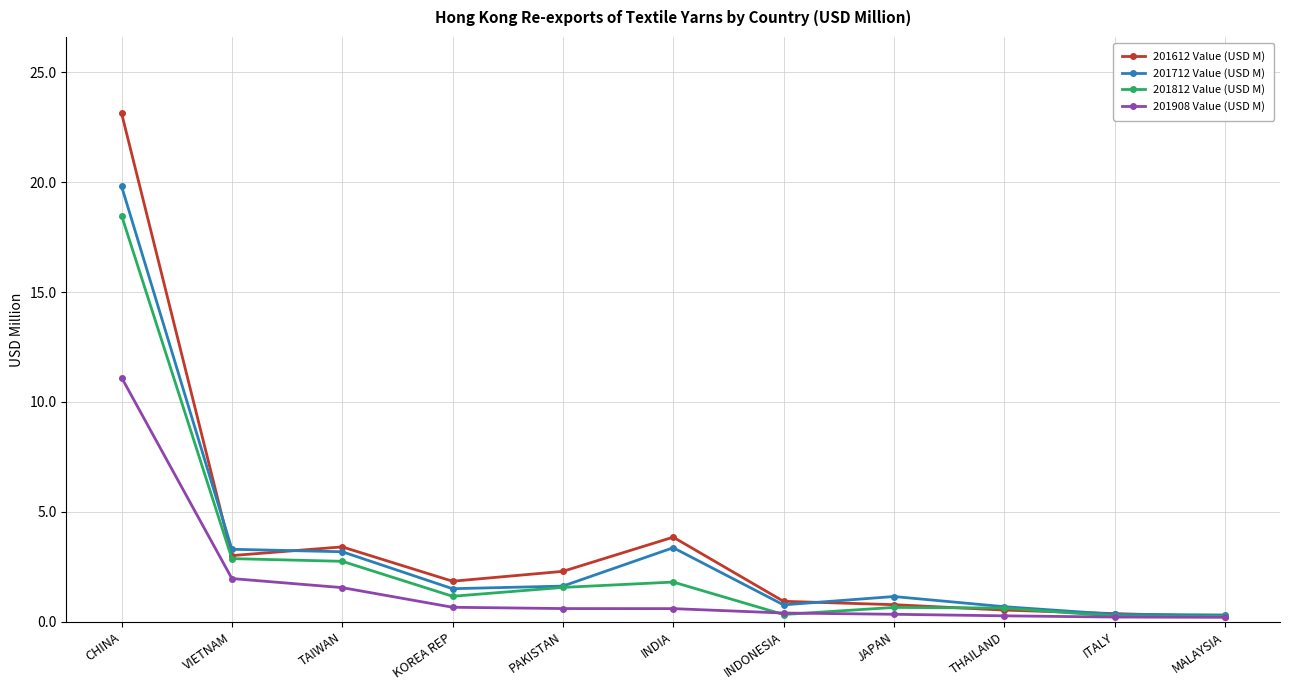

Which label corresponds to the largest value in the chart?

CHINA